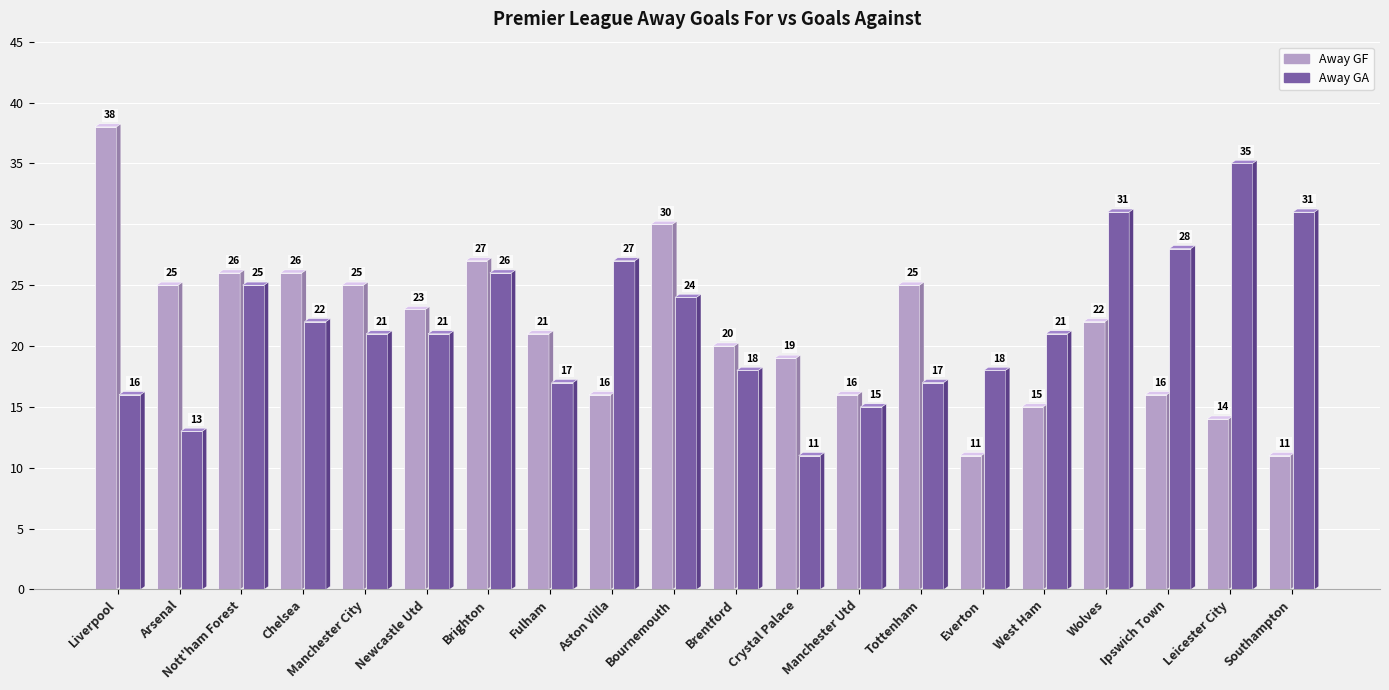

Which label corresponds to the smallest value in the chart?

Everton